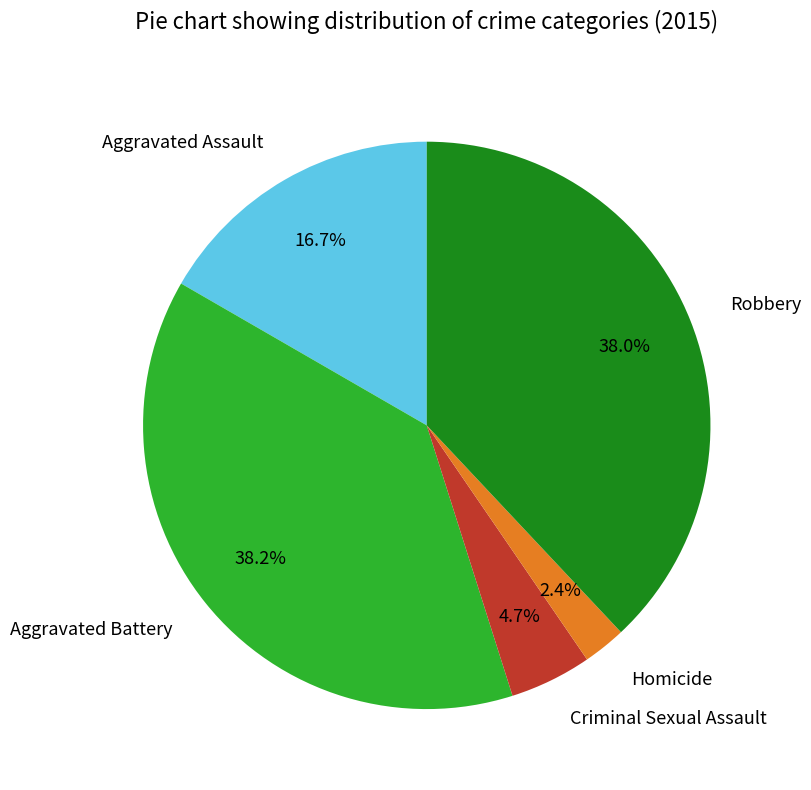

To the nearest percent, what percentage of the pie is Aggravated Assault?

17%